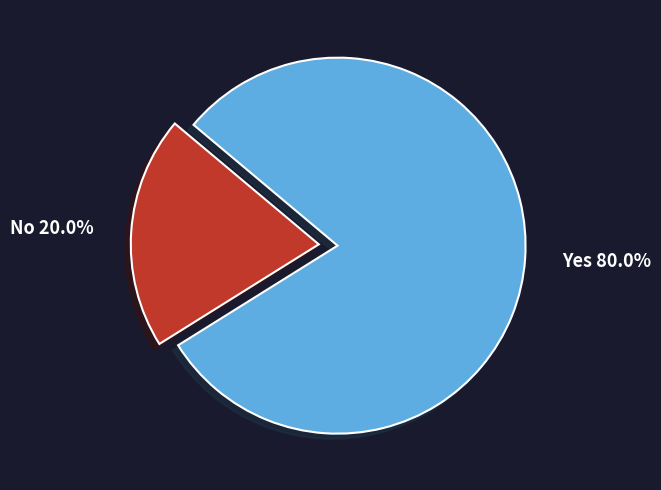

How many slices are in this pie chart?

2